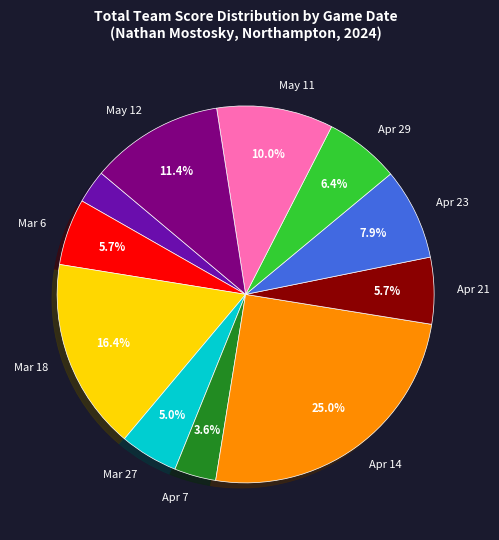

Does any single category account for the majority?

No